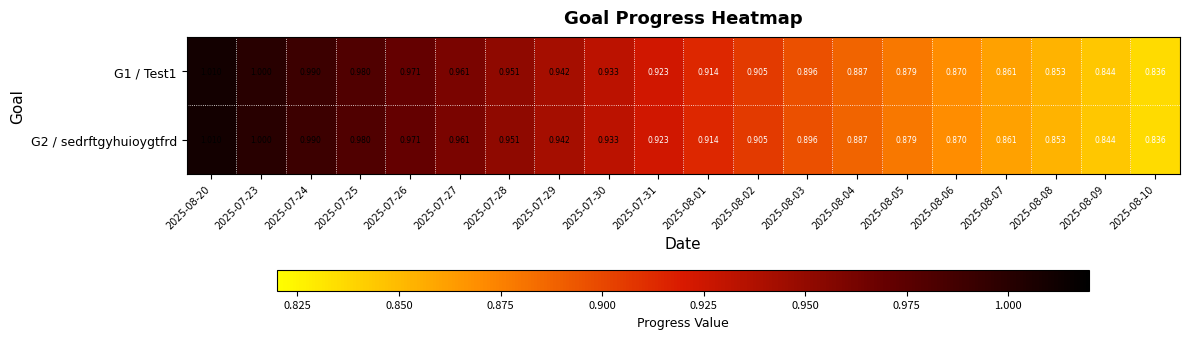

Is the value of G1 / Test1 at 2025-07-27 greater than the value of G2 / sedrftgyhuioygtfrd at 2025-07-25?

No